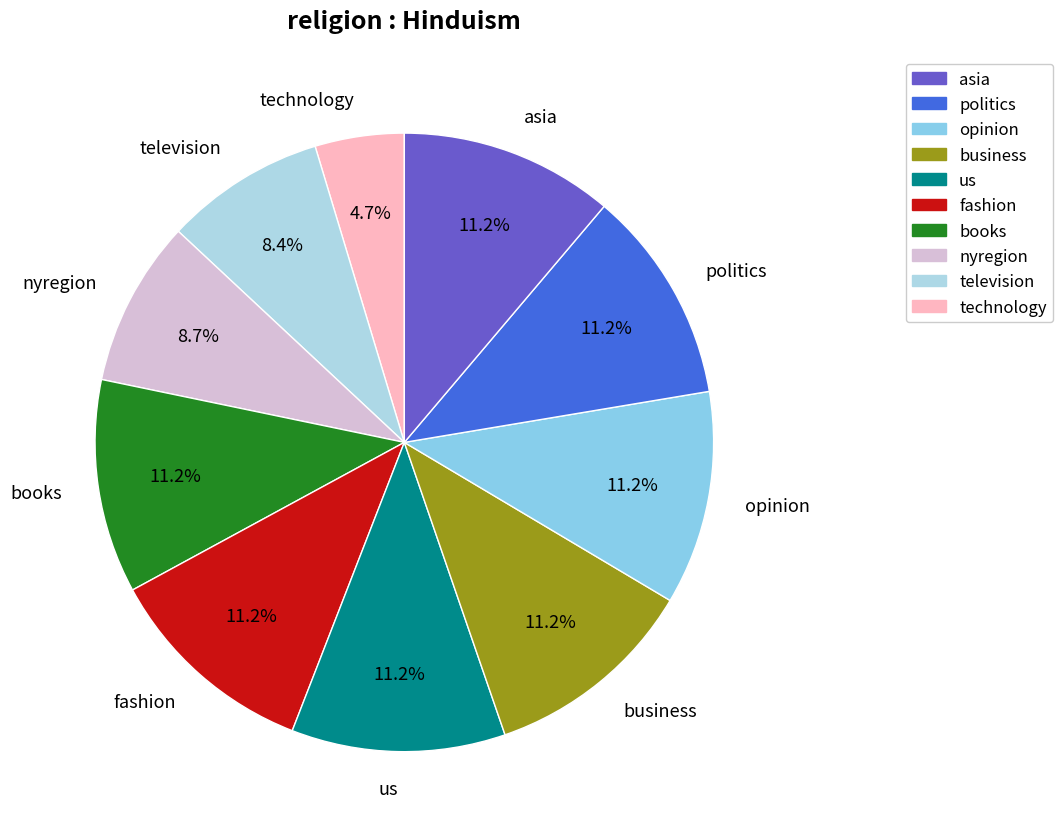

To the nearest percent, what is the average slice percentage?

10%